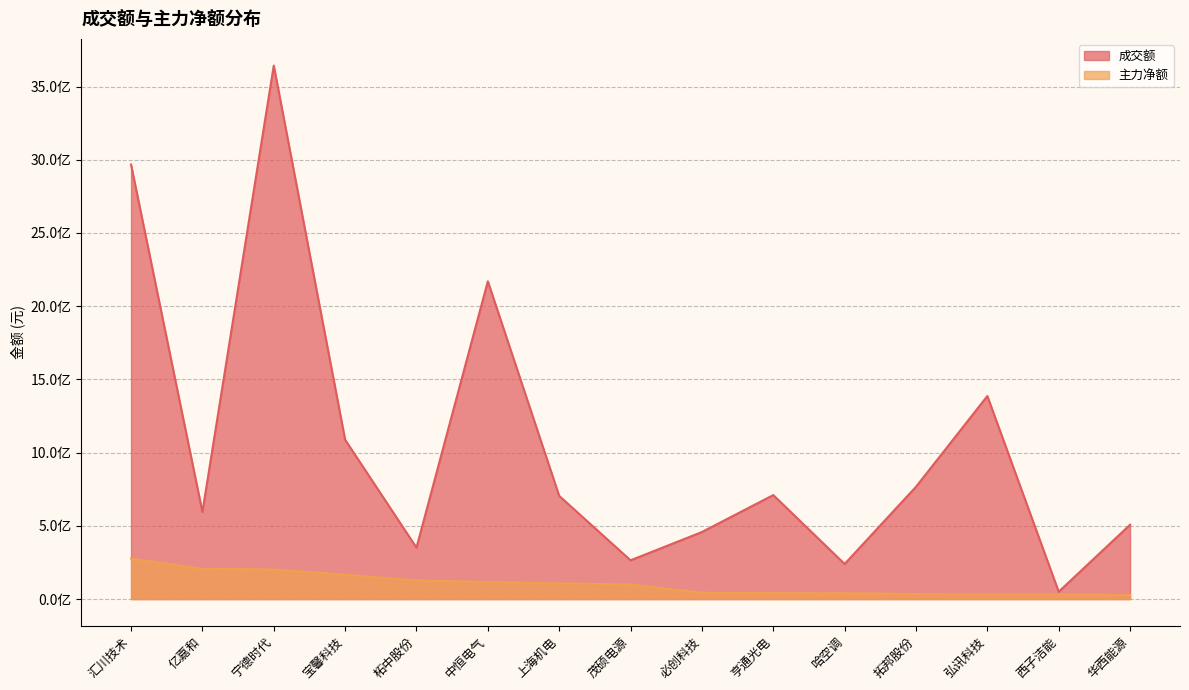

The 主力净额 series shows 39575042 at 哈空调. True or false?

True